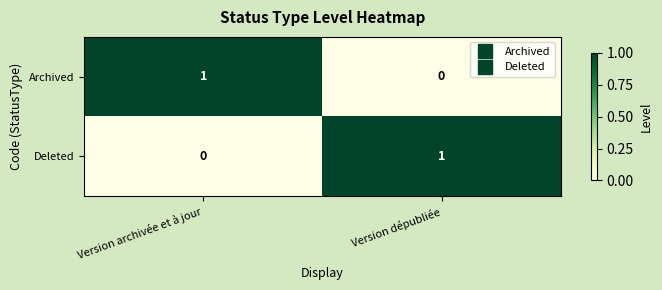

At which label is Deleted closest to 0?

Version archivée et à jour